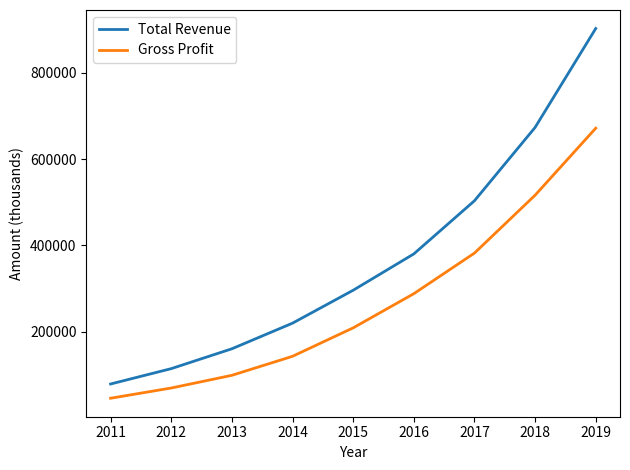

Between 2015 and 2018, which series saw the biggest shift?

Total Revenue